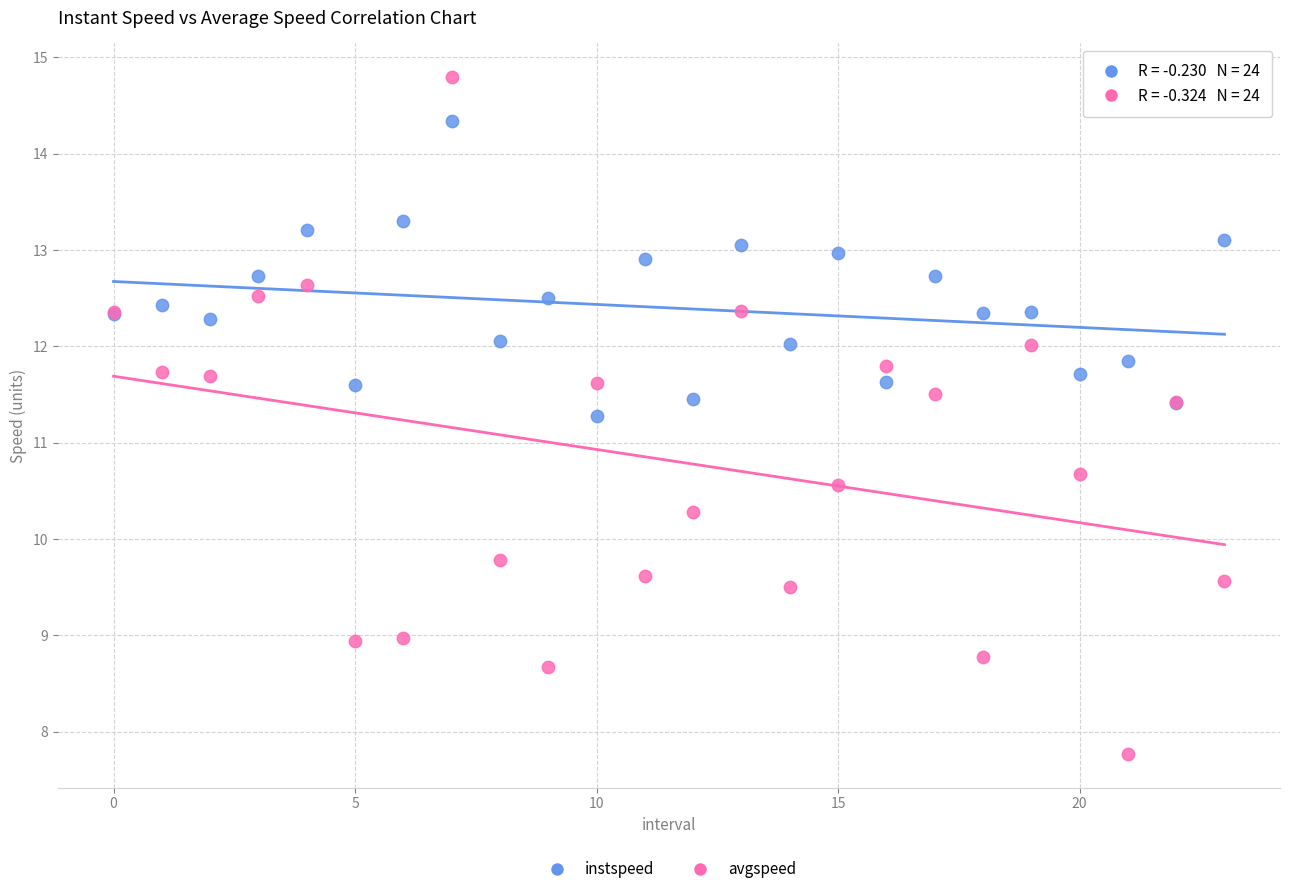

Which series reaches the minimum Y coordinate?

avgspeed